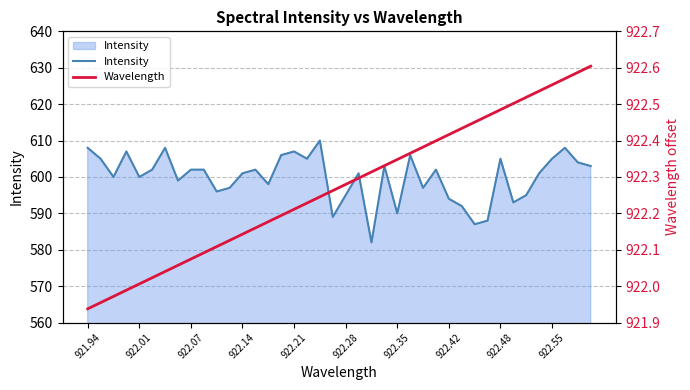

Reading left to right, extract all data points from this chart.

Intensity: 608.0	605.0	600.0	607.0	600.0	602.0	608.0	599.0	602.0	602.0	596.0	597.0	601.0	602.0	598.0	606.0	607.0	605.0	610.0	589.0	595.0	601.0	582.0	603.0	590.0	606.0	597.0	602.0	594.0	592.0	587.0	588.0	605.0	593.0	595.0	601.0	605.0	608.0	604.0	603.0
Wavelength: 921.9	922.0	922.0	922.0	922.0	922.0	922.0	922.1	922.1	922.1	922.1	922.1	922.1	922.2	922.2	922.2	922.2	922.2	922.2	922.3	922.3	922.3	922.3	922.3	922.3	922.4	922.4	922.4	922.4	922.4	922.5	922.5	922.5	922.5	922.5	922.5	922.6	922.6	922.6	922.6